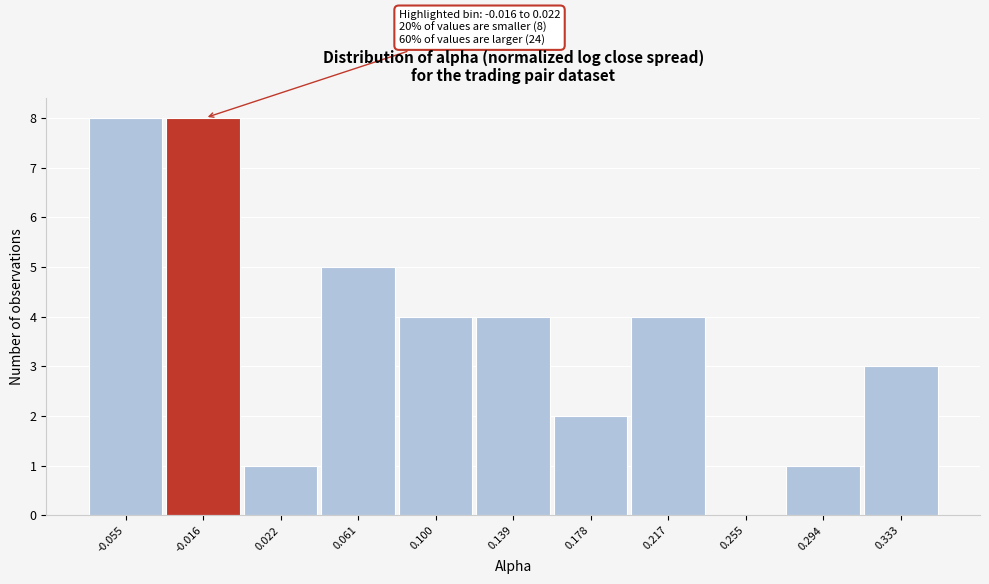

Reading left to right, transcribe all the data shown in this chart.

-0.055=8	-0.016=8	0.022=1	0.061=5	0.100=4	0.139=4	0.178=2	0.217=4	0.255=0	0.294=1	0.333=3